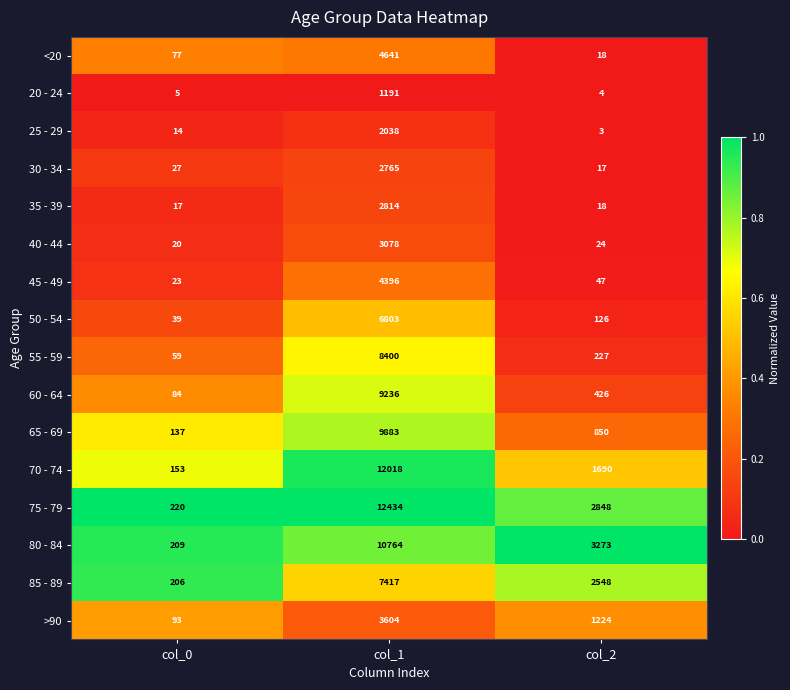

Between col_0 and col_2, which series saw the biggest shift?

80 - 84